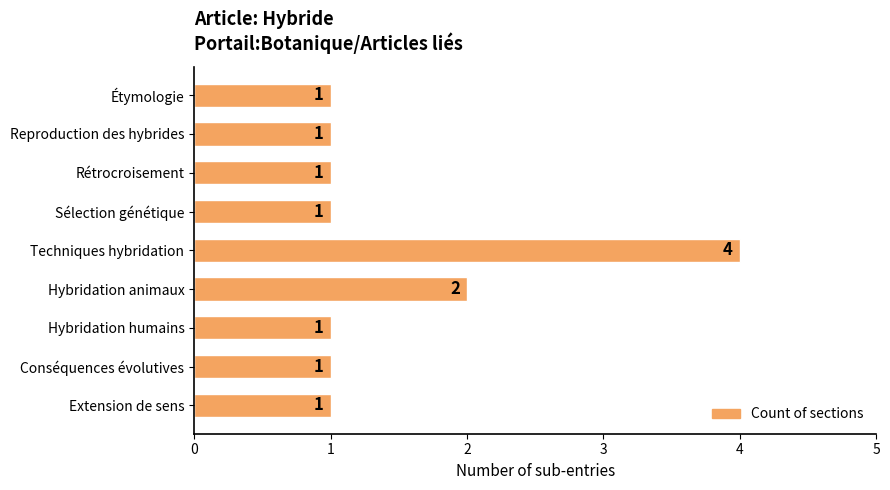

What is the smallest value displayed?

1